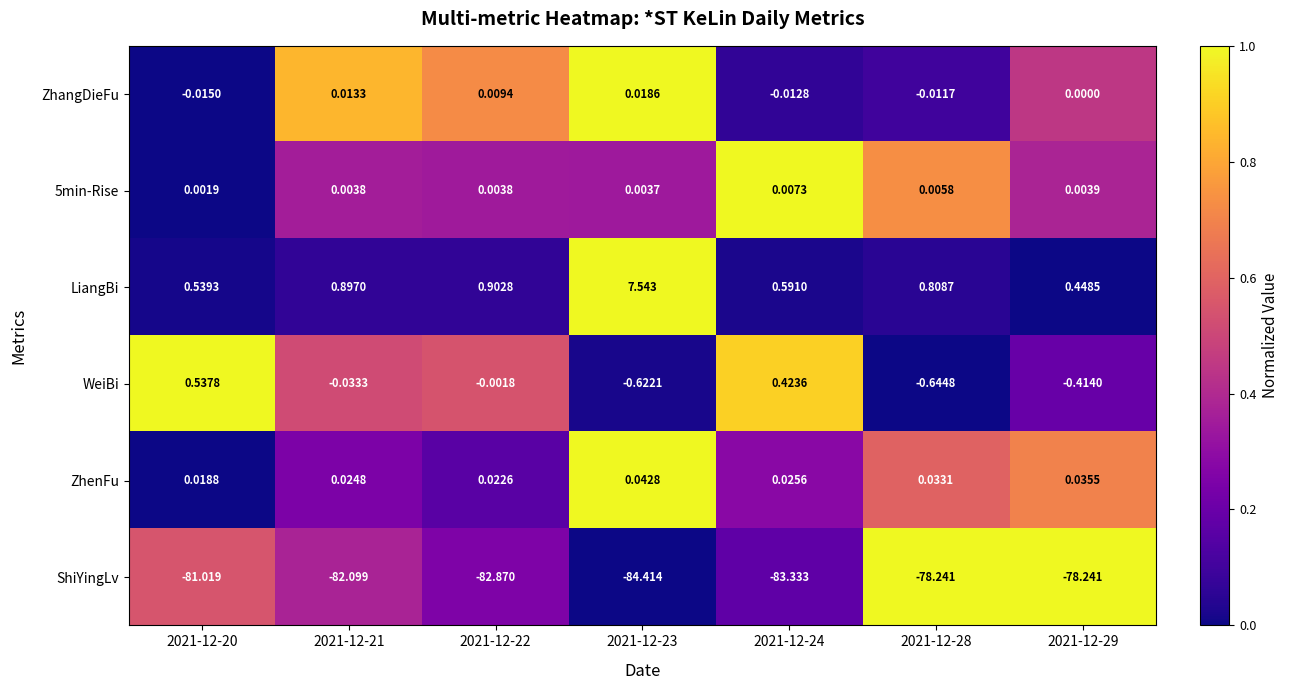

Which series changed the most between 2021-12-20 and 2021-12-24?

ShiYingLv